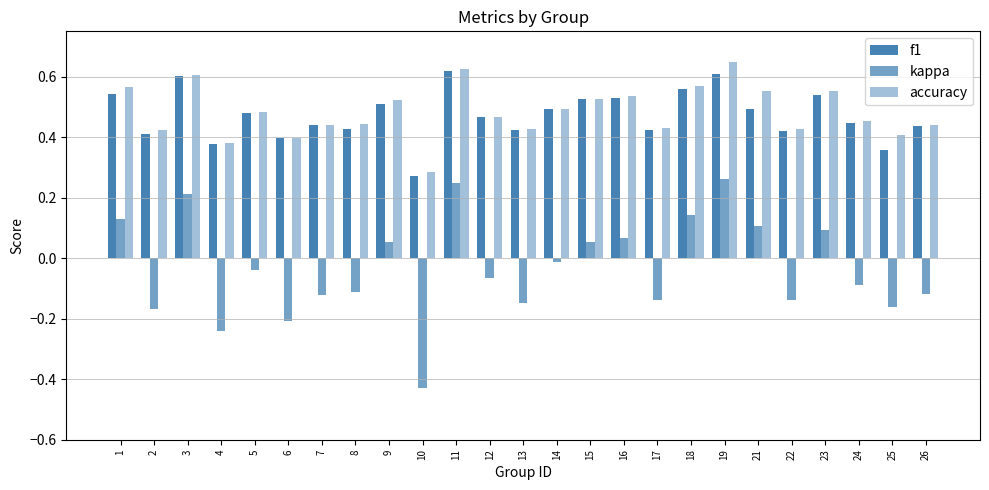

Reading right to left, transcribe all the data shown in this chart.

f1: 0.4	0.4	0.4	0.5	0.4	0.5	0.6	0.6	0.4	0.5	0.5	0.5	0.4	0.5	0.6	0.3	0.5	0.4	0.4	0.4	0.5	0.4	0.6	0.4	0.5
kappa: -0.1	-0.2	-0.1	0.1	-0.1	0.1	0.3	0.1	-0.1	0.1	0.1	-0.0	-0.1	-0.1	0.2	-0.4	0.1	-0.1	-0.1	-0.2	-0.0	-0.2	0.2	-0.2	0.1
accuracy: 0.4	0.4	0.5	0.6	0.4	0.6	0.6	0.6	0.4	0.5	0.5	0.5	0.4	0.5	0.6	0.3	0.5	0.4	0.4	0.4	0.5	0.4	0.6	0.4	0.6